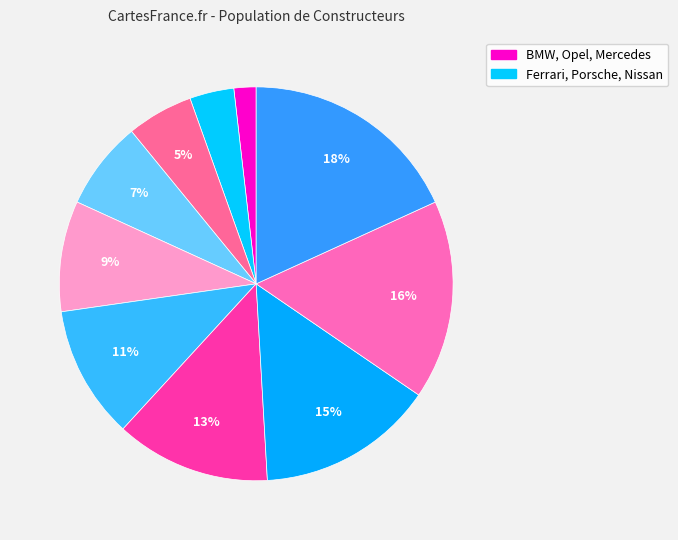

How many segments does this pie chart have?

10